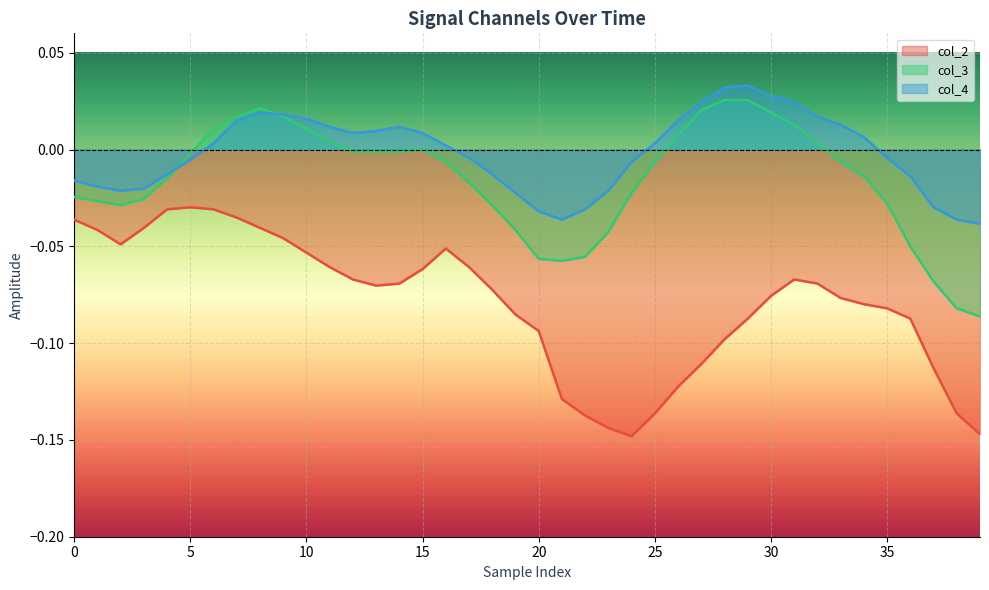

At how many categories does at least one series exceed 0?

21